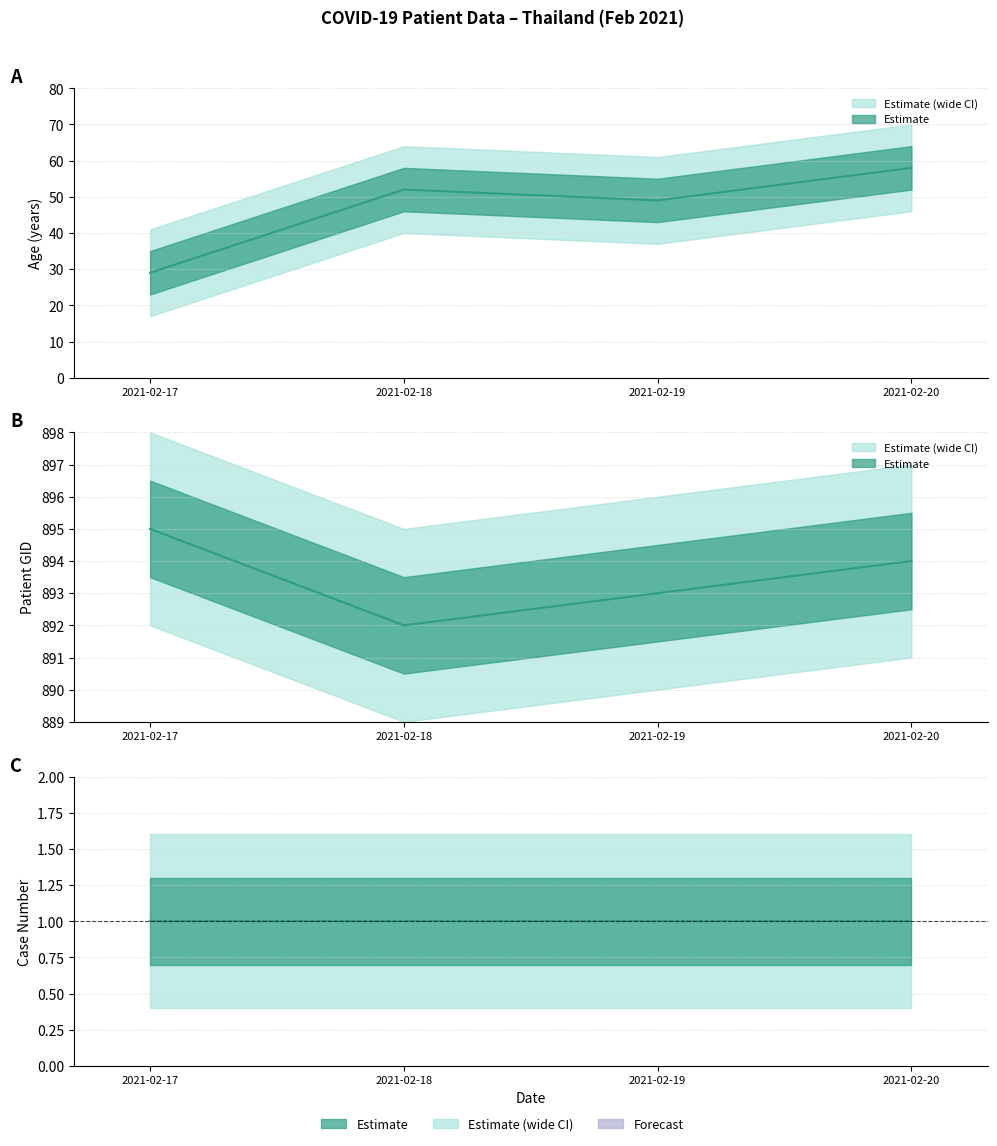

Reading left to right, transcribe all the data shown in this chart.

age: 2021-02-17=29	2021-02-18=52	2021-02-19=49	2021-02-20=58
gid: 2021-02-17=895	2021-02-18=892	2021-02-19=893	2021-02-20=894